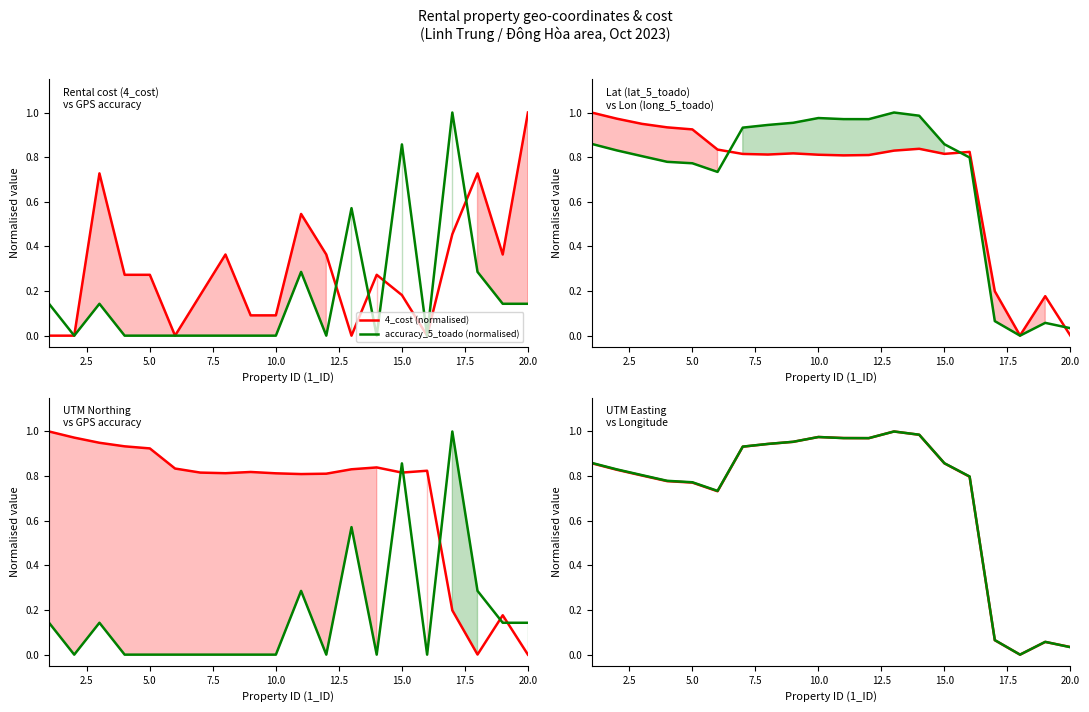

Reading left to right, what are all the values shown in this chart?

4_cost (normalised): 0.0	0.0	0.7	0.3	0.3	0.0	0.2	0.4	0.1	0.1	0.5	0.4	0.0	0.3	0.2	0.0	0.5	0.7	0.4	1.0
accuracy_5_toado (normalised): 0.1	0.0	0.1	0.0	0.0	0.0	0.0	0.0	0.0	0.0	0.3	0.0	0.6	0.0	0.9	0.0	1.0	0.3	0.1	0.1
lat_5_toado (normalised): 1.0	1.0	0.9	0.9	0.9	0.8	0.8	0.8	0.8	0.8	0.8	0.8	0.8	0.8	0.8	0.8	0.2	0.0	0.2	0.0
long_5_toado (normalised): 0.9	0.8	0.8	0.8	0.8	0.7	0.9	0.9	1.0	1.0	1.0	1.0	1.0	1.0	0.9	0.8	0.1	0.0	0.1	0.0
UTM_Northing (normalised): 1.0	1.0	0.9	0.9	0.9	0.8	0.8	0.8	0.8	0.8	0.8	0.8	0.8	0.8	0.8	0.8	0.2	0.0	0.2	0.0
UTM_Easting (normalised): 0.9	0.8	0.8	0.8	0.8	0.7	0.9	0.9	1.0	1.0	1.0	1.0	1.0	1.0	0.9	0.8	0.1	0.0	0.1	0.0